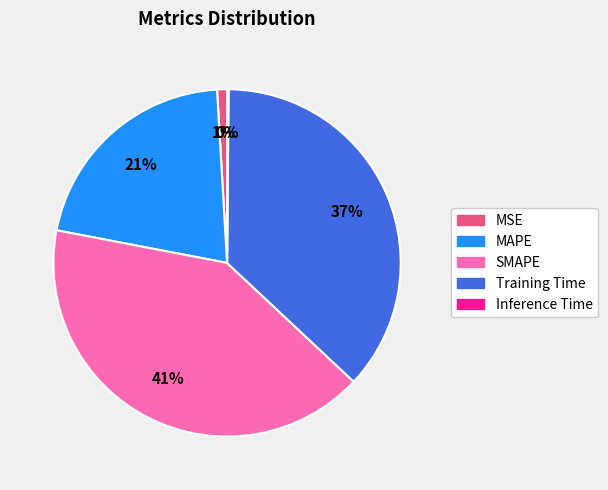

The MSE slice represents 1% of the pie. True or false?

True